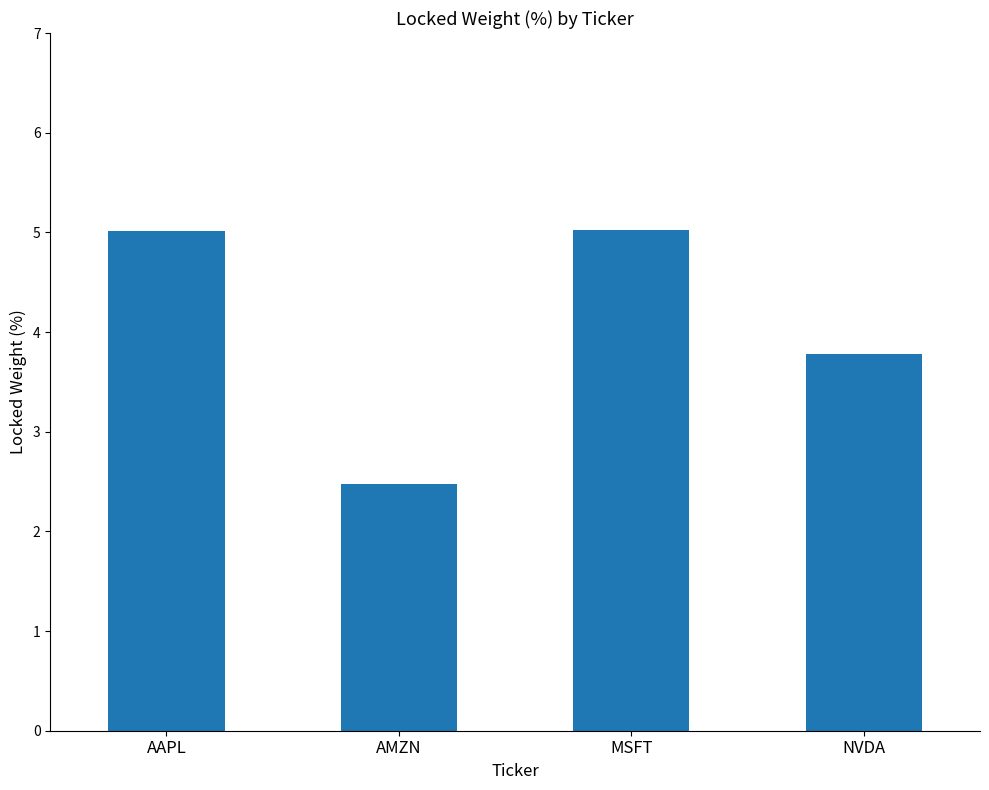

Reading left to right, what are all the values shown in this chart?

AAPL=5.0	AMZN=2.5	MSFT=5.0	NVDA=3.8